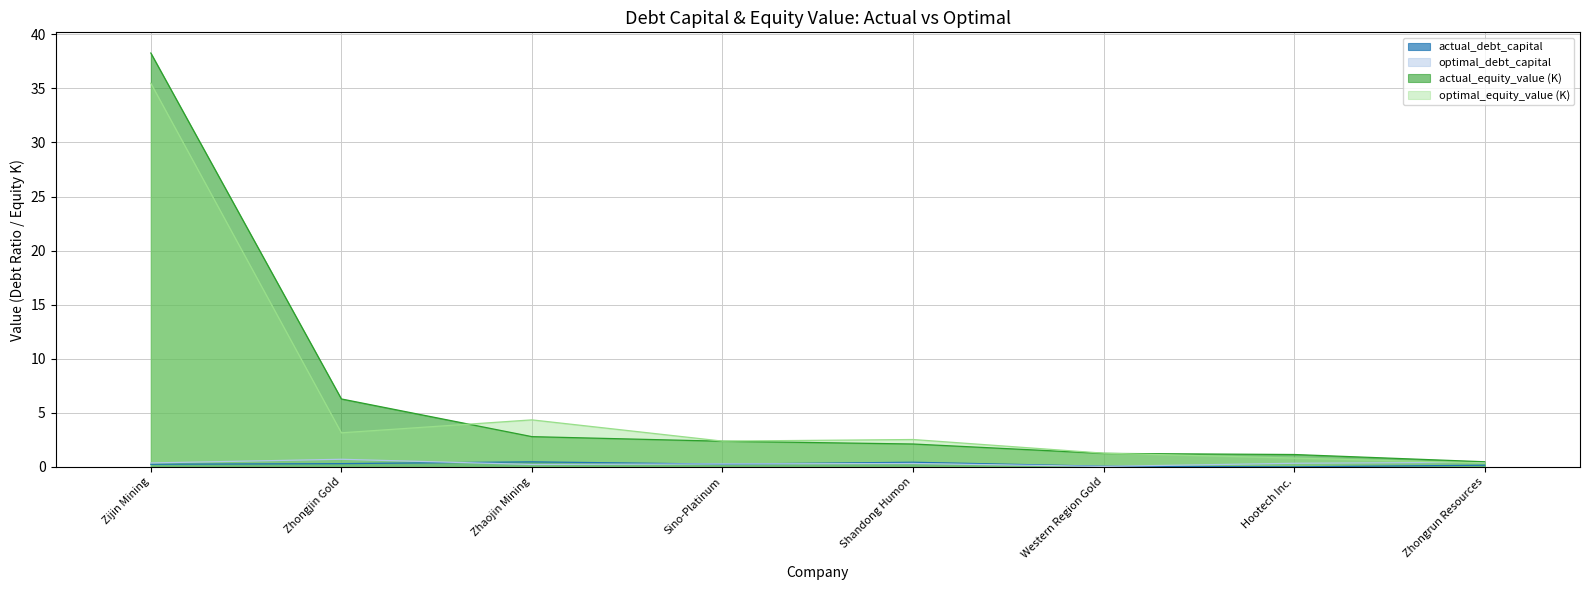

What is the highest value of the optimal_equity_value (K) series?

35.5